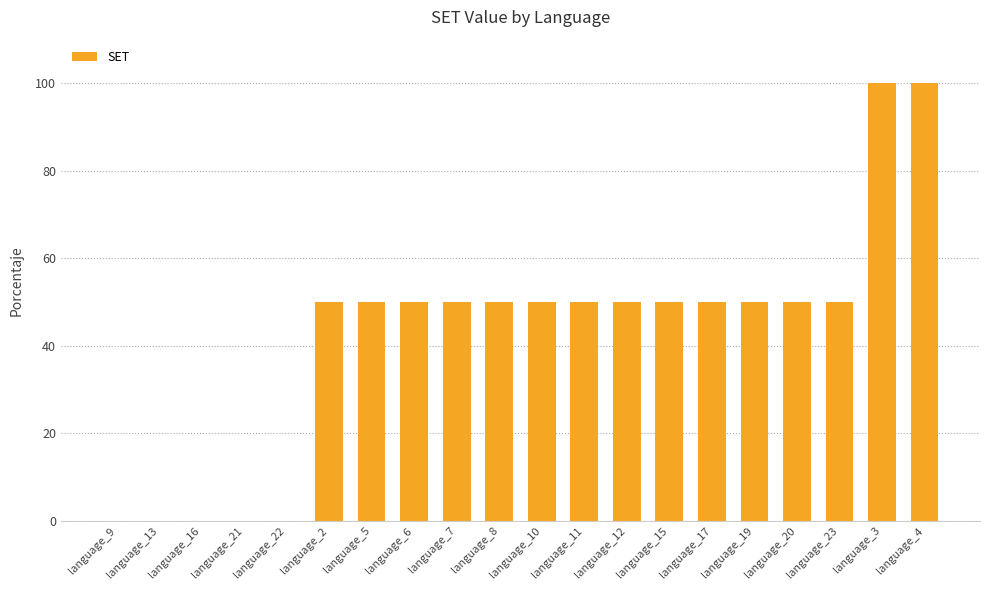

What is the maximum value shown in the chart?

100